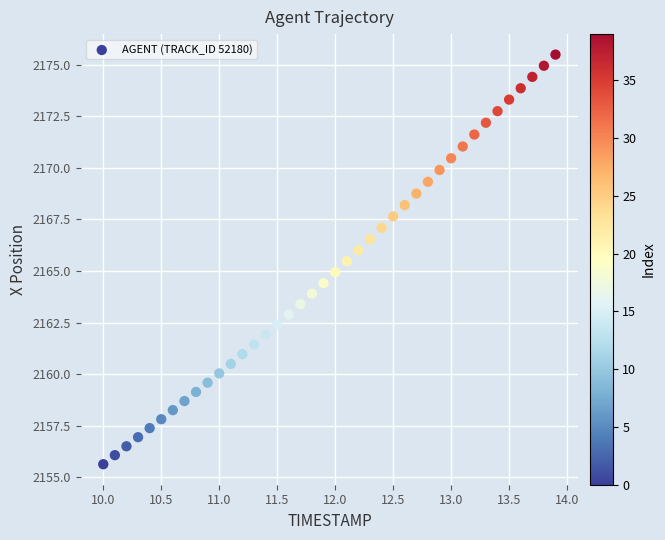

What is the range of Y values (max minus min)?

19.8